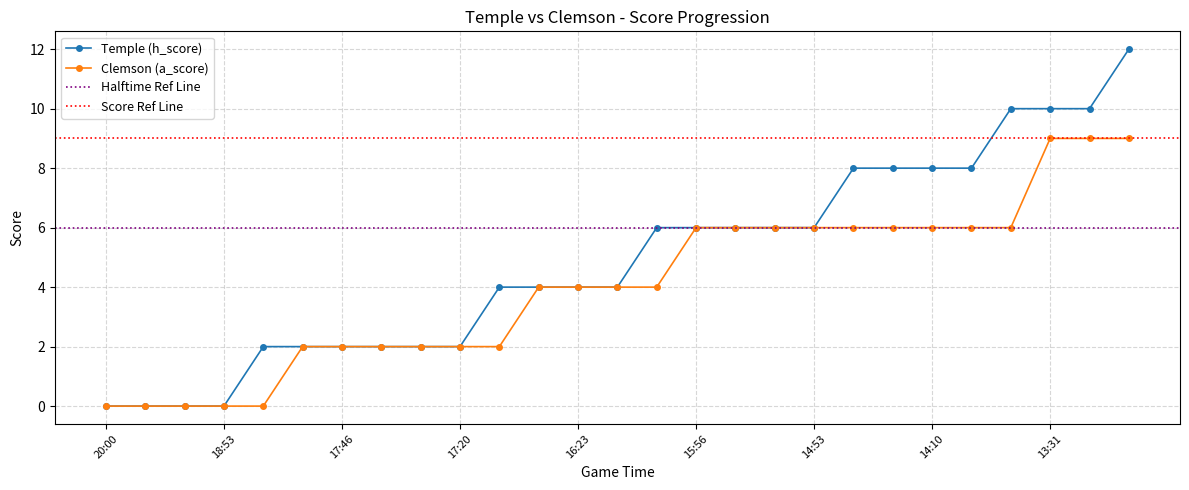

True or false: Temple (h_score) and Clemson (a_score) cross at least once.

False